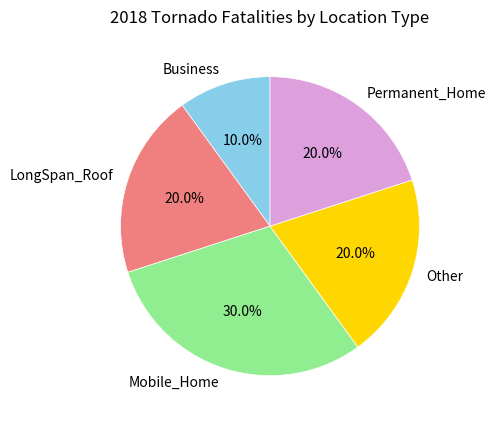

What percentage is NOT represented by Business?

90.0%